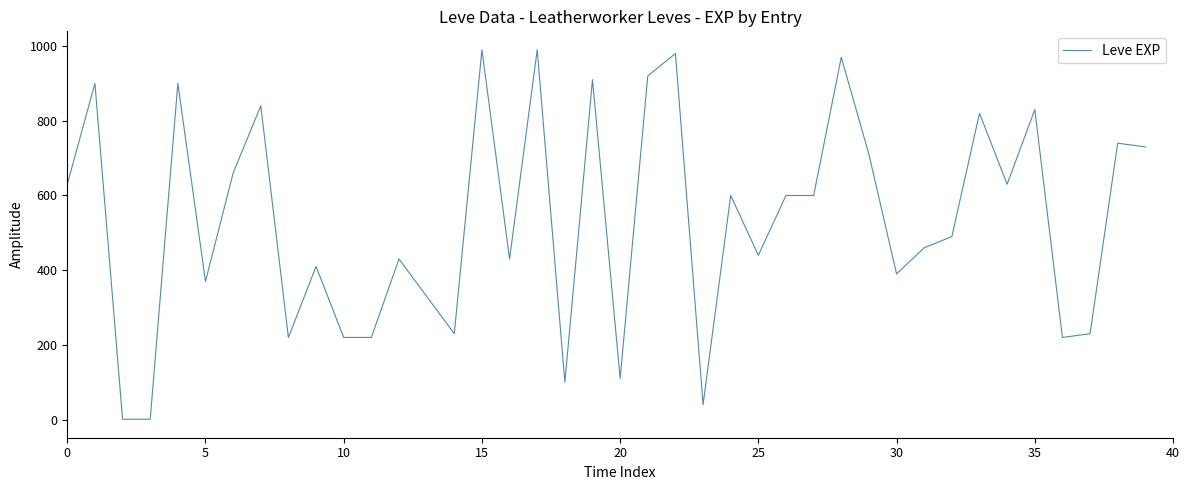

What is the difference between the maximum and minimum values?

989